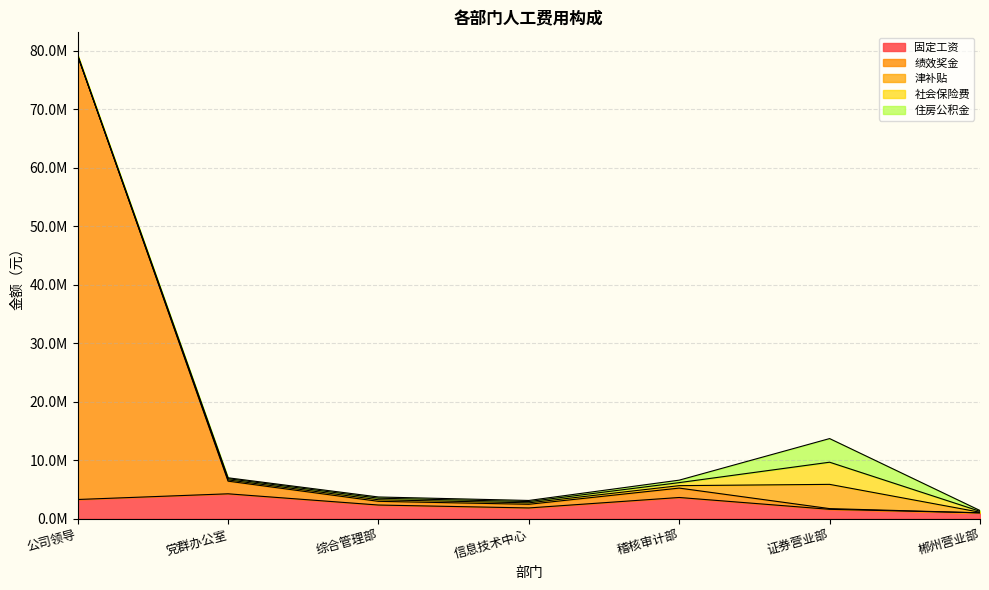

At how many categories does at least one series exceed 40708496?

1